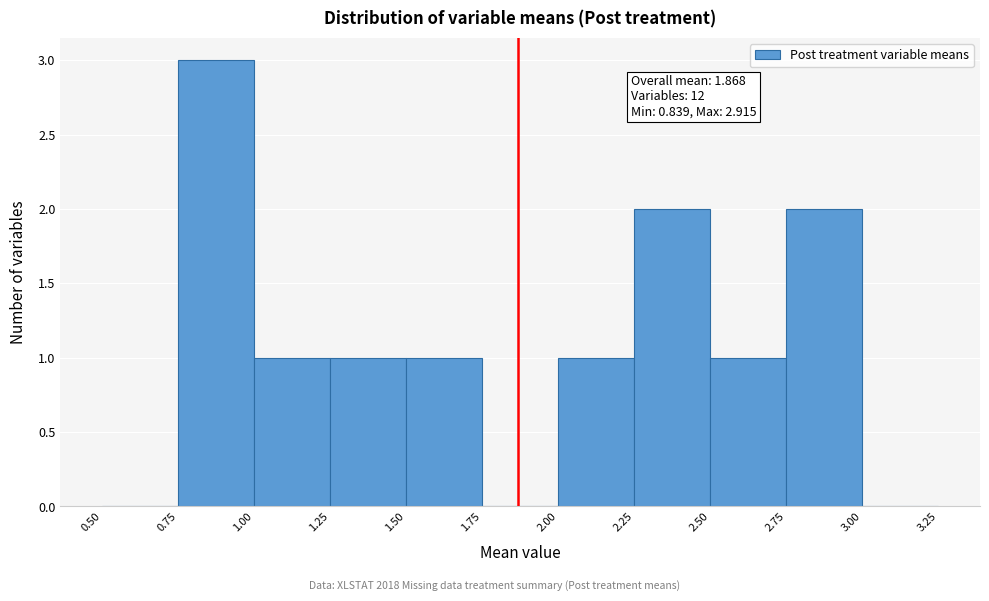

Which range on the x-axis has the tallest bar?

0.75 to 1.00